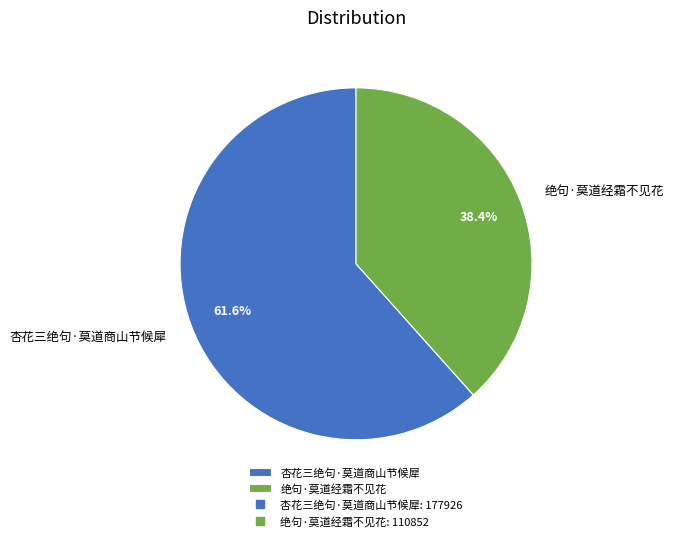

Is 杏花三绝句·莫道商山节候犀 the majority of the pie?

Yes